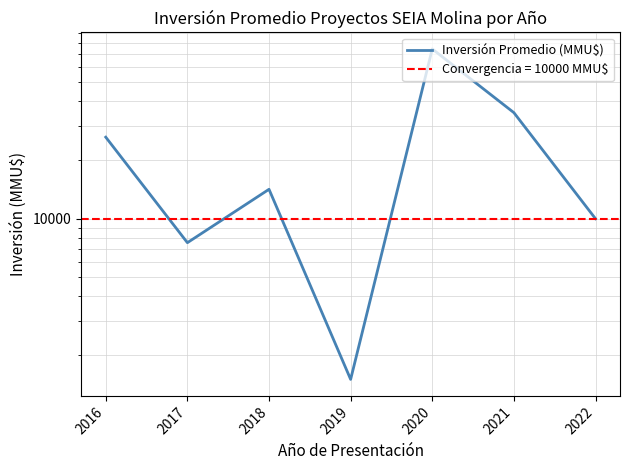

How many data points are less than 14156?

3